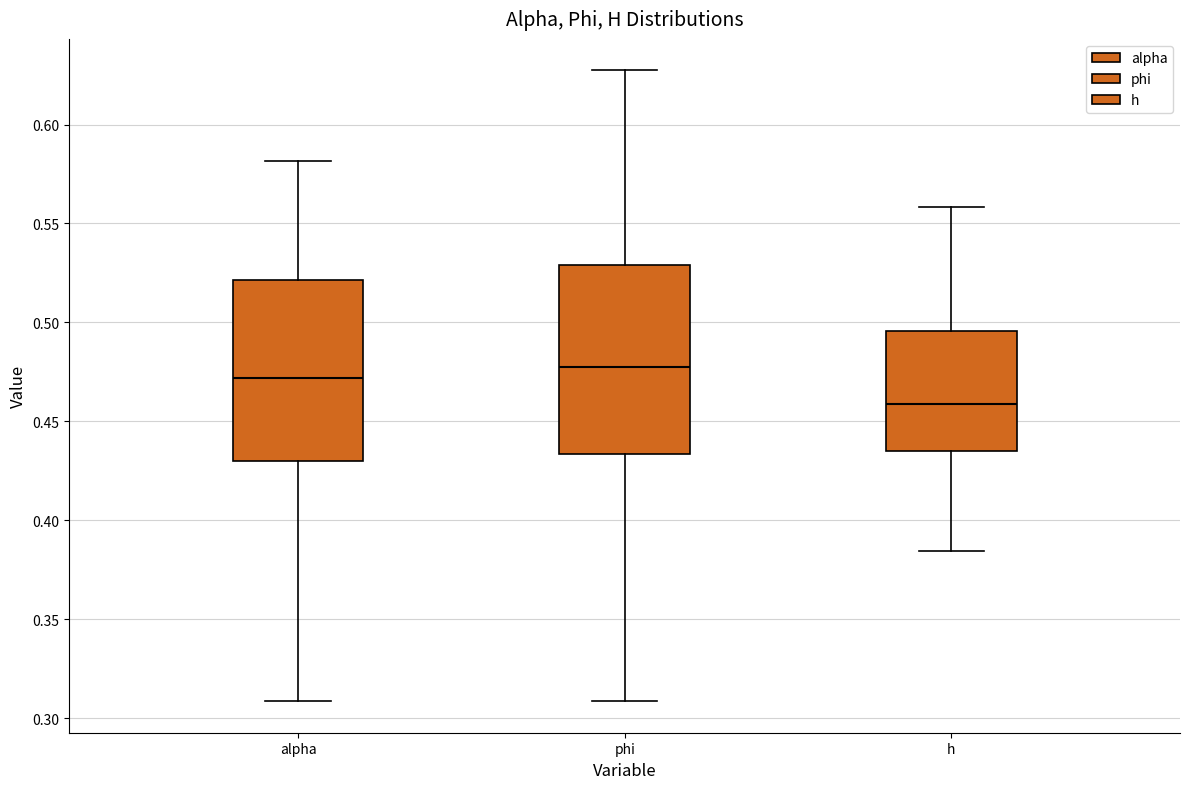

Reading left to right, transcribe this box plot: for each box, give where its median line is, the range the box spans, and where its two whiskers end, as read against the y-axis. The values are not printed on the chart, so give them approximately, as read against the axis.

alpha: median 0.470, box 0.430 to 0.520, whiskers 0.310 to 0.580
phi: median 0.480, box 0.435 to 0.530, whiskers 0.310 to 0.625
h: median 0.460, box 0.435 to 0.495, whiskers 0.385 to 0.560